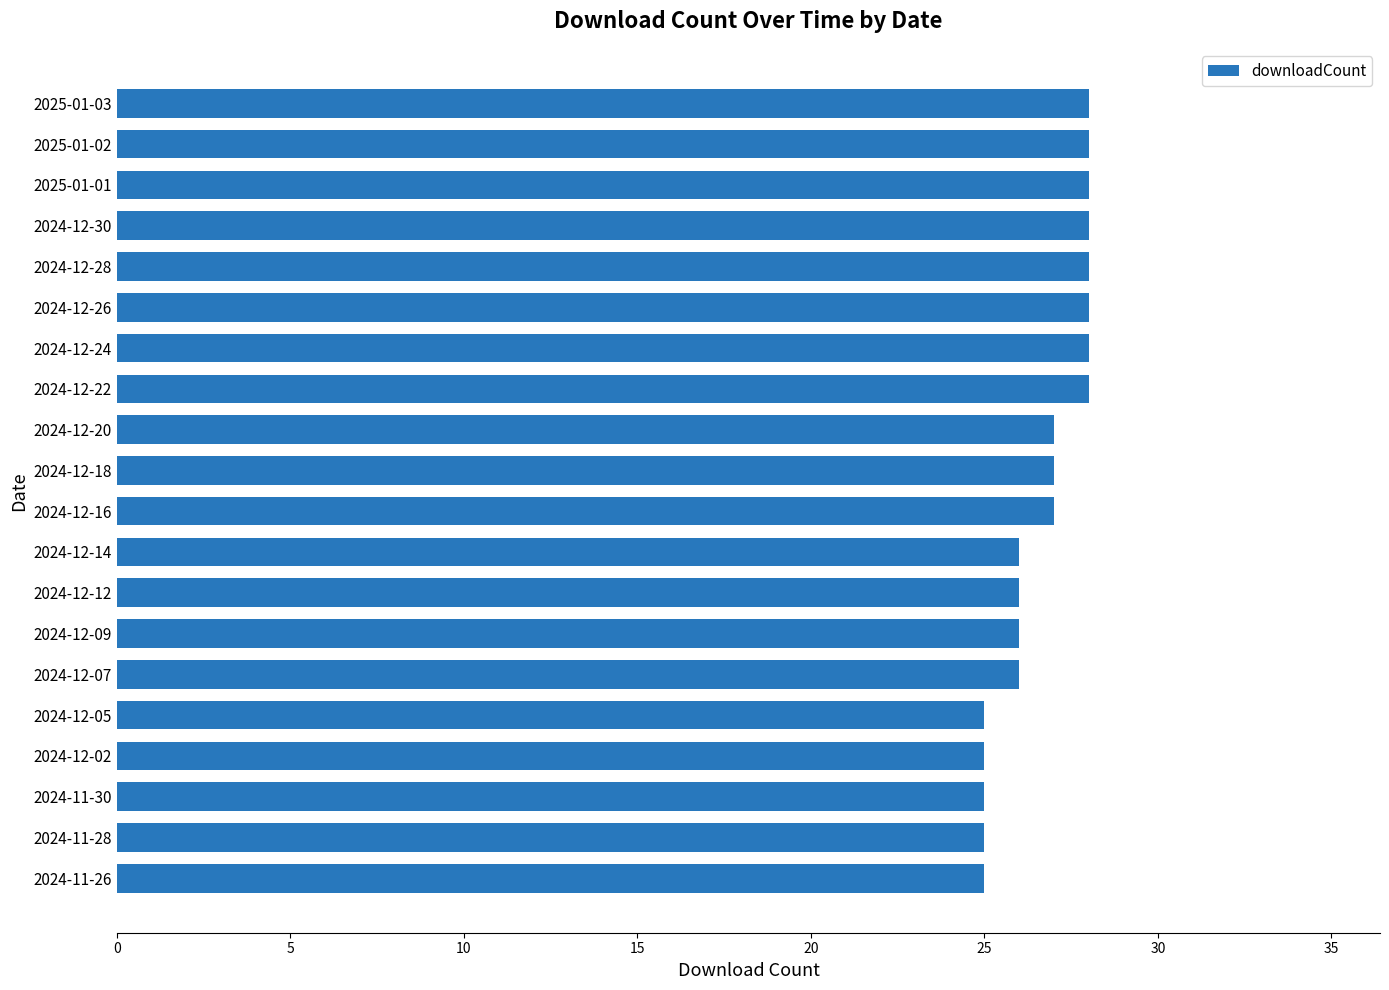

What is the average value?

27